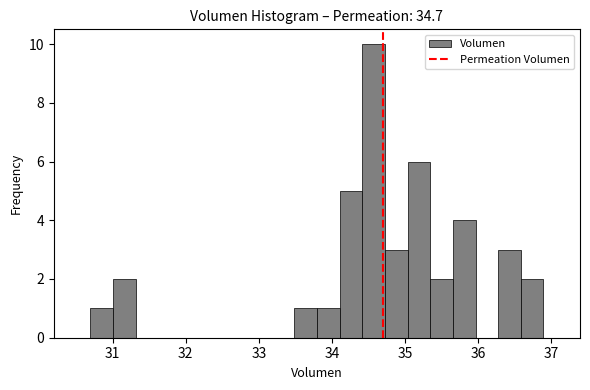

Around what value on the x-axis is the tallest bar? Give the approximate position of its centre, as read against the axis.

34.6